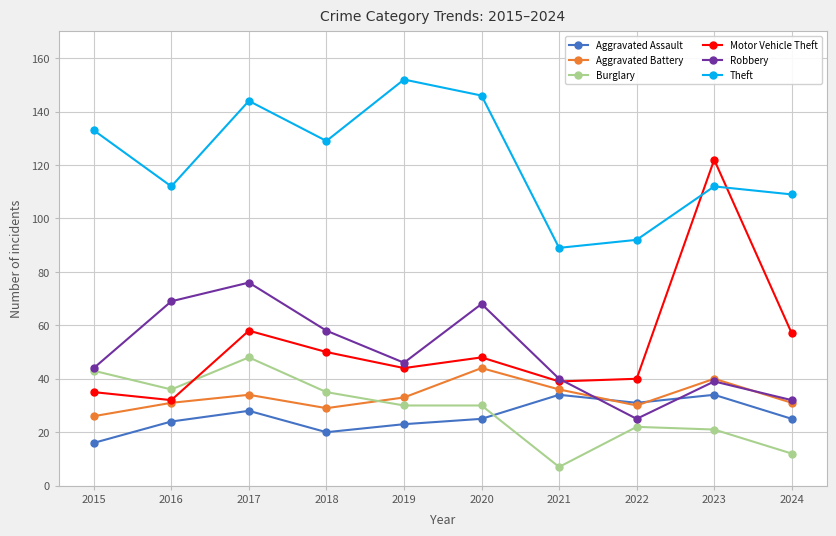

What is the difference between the Robbery values at 2015 and 2024?

12